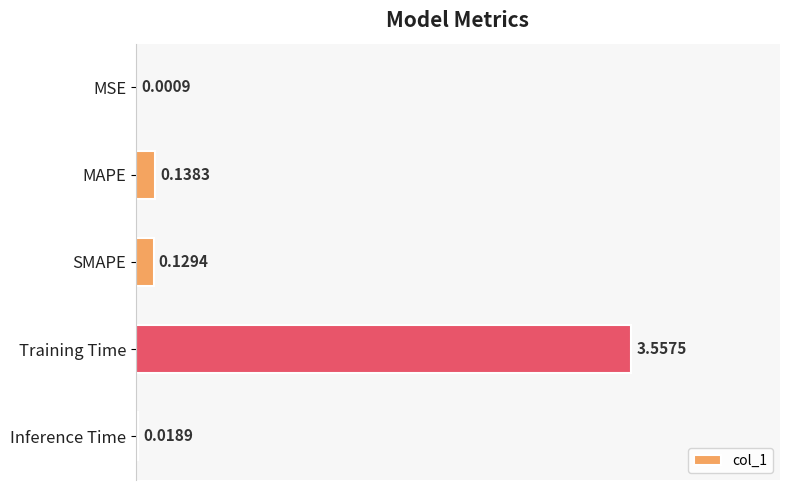

At which label is the value closest to 1?

MAPE